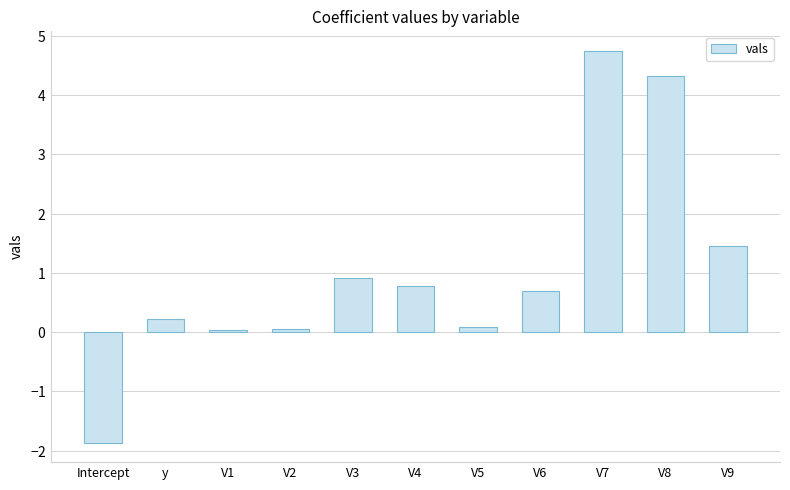

Are the bars horizontal?

No